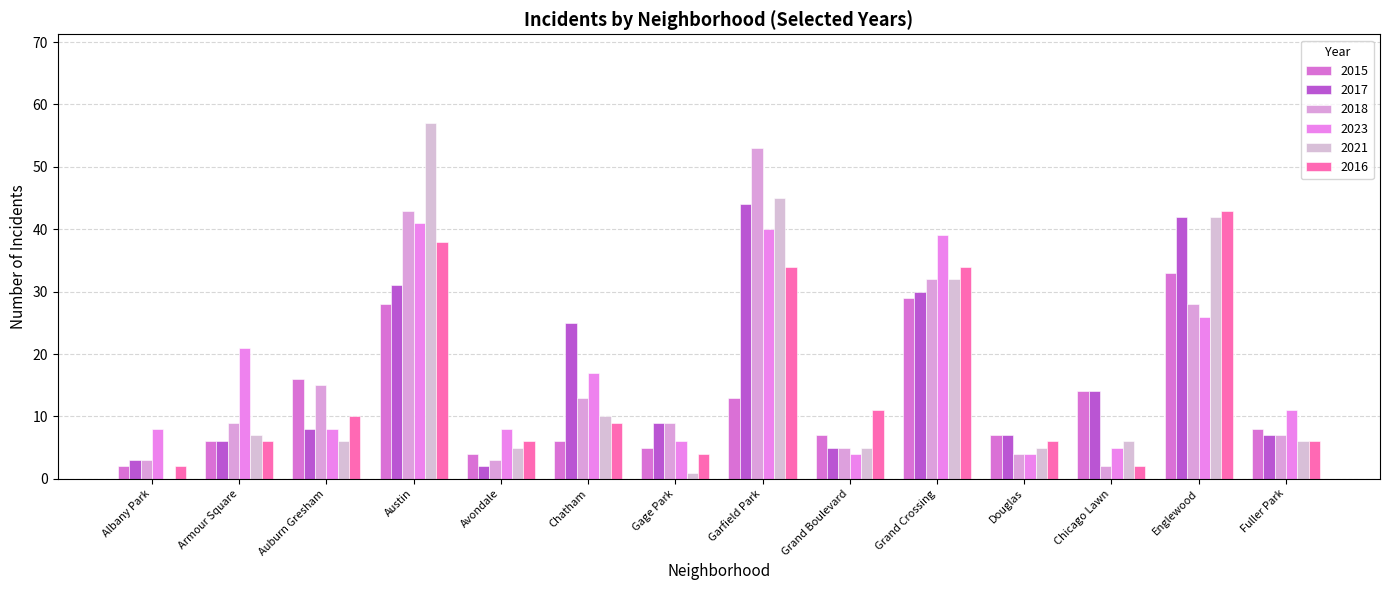

Which label corresponds to the smallest value in the chart?

Albany Park